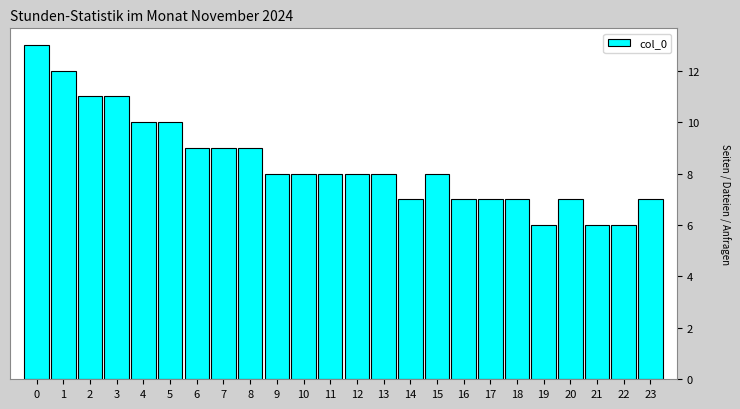

Reading right to left, list all the values displayed in this chart.

7	6	6	7	6	7	7	7	8	7	8	8	8	8	8	9	9	9	10	10	11	11	12	13